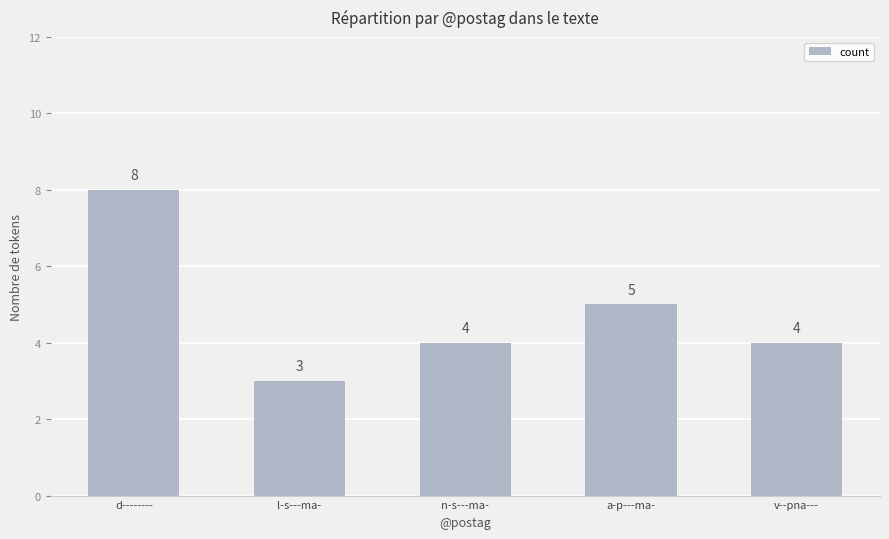

What is the label of the 5th bar from the right?

d--------